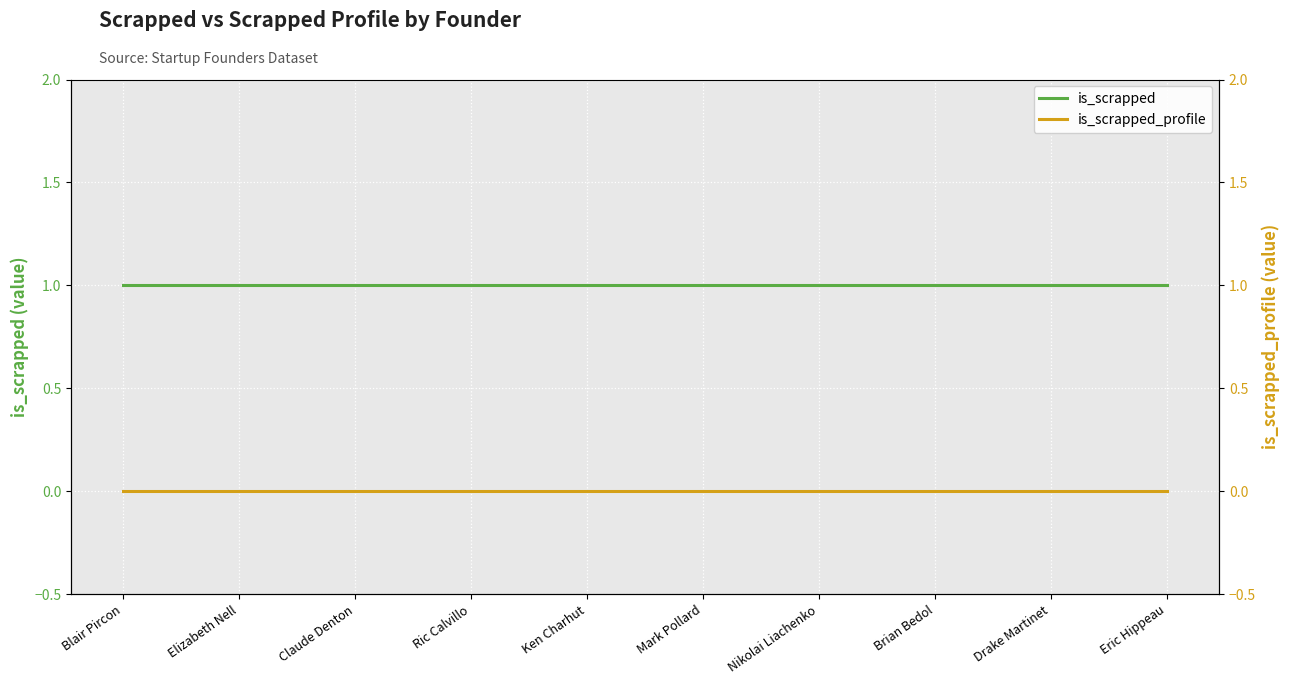

Reading left to right, what are all the values shown in this chart?

is_scrapped: 1	1	1	1	1	1	1	1	1	1
is_scrapped_profile: 0	0	0	0	0	0	0	0	0	0